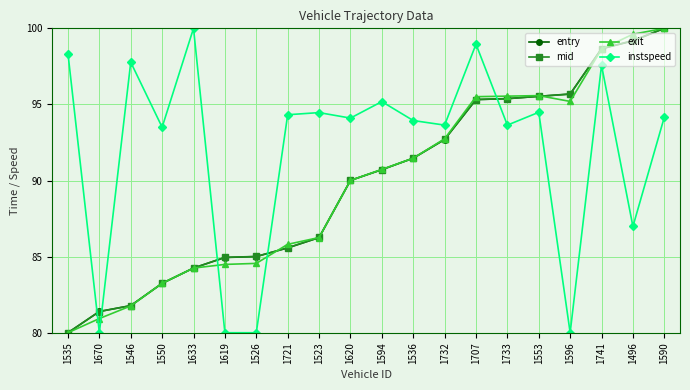

Where is the first local minimum for instspeed?

1670